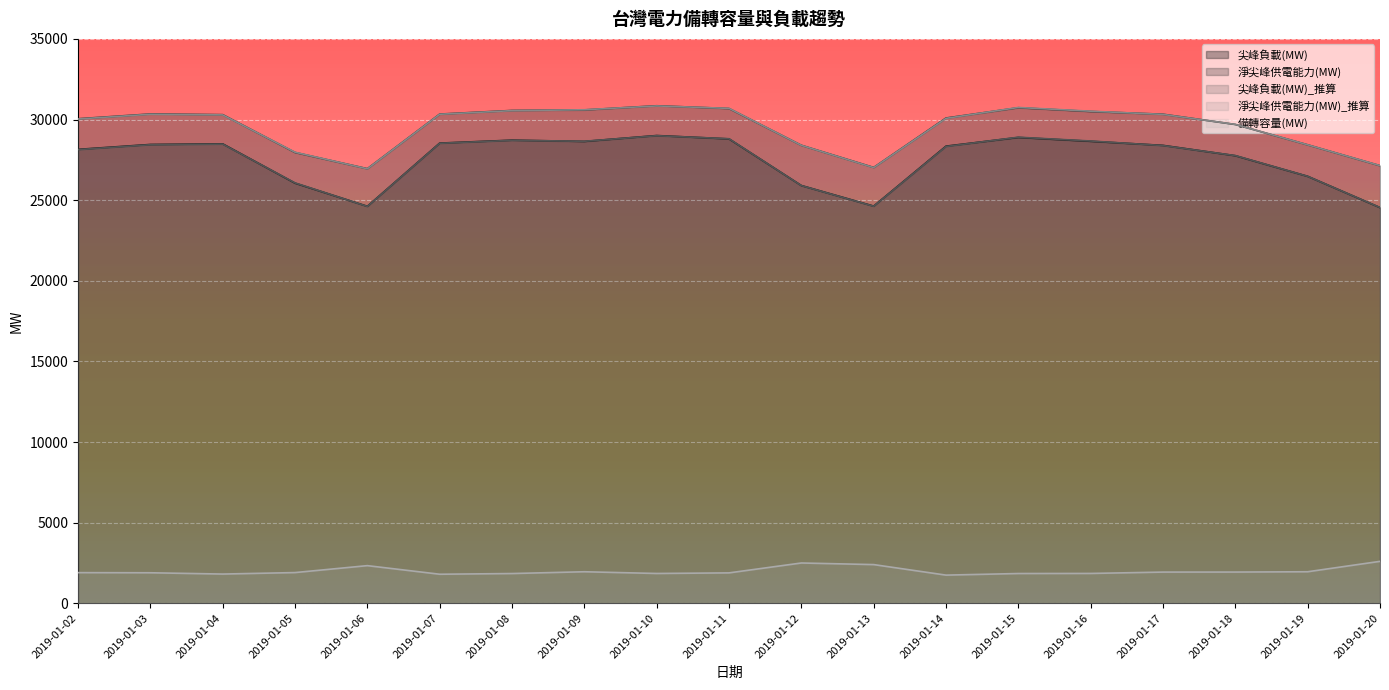

True or false: 淨尖峰供電能力(MW) and 備轉容量(MW) intersect in this chart.

False